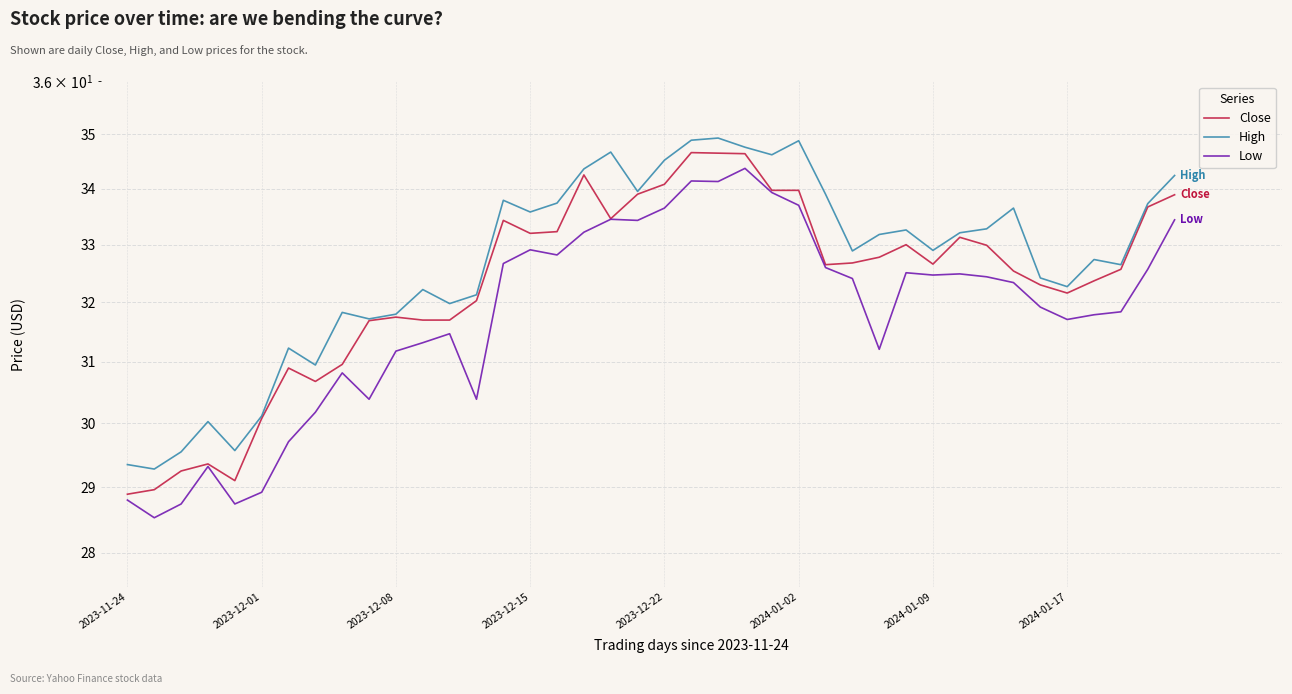

True or false: High and Low cross at least once.

False